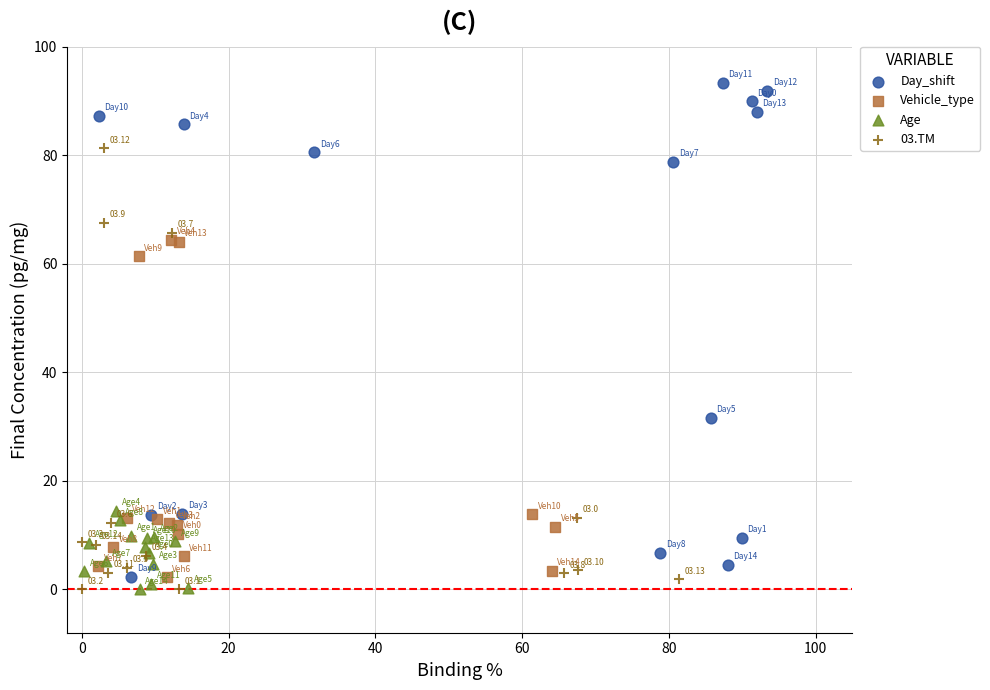

What are all the series names shown in the legend?

Day_shift, Vehicle_type, Age, 03.TM